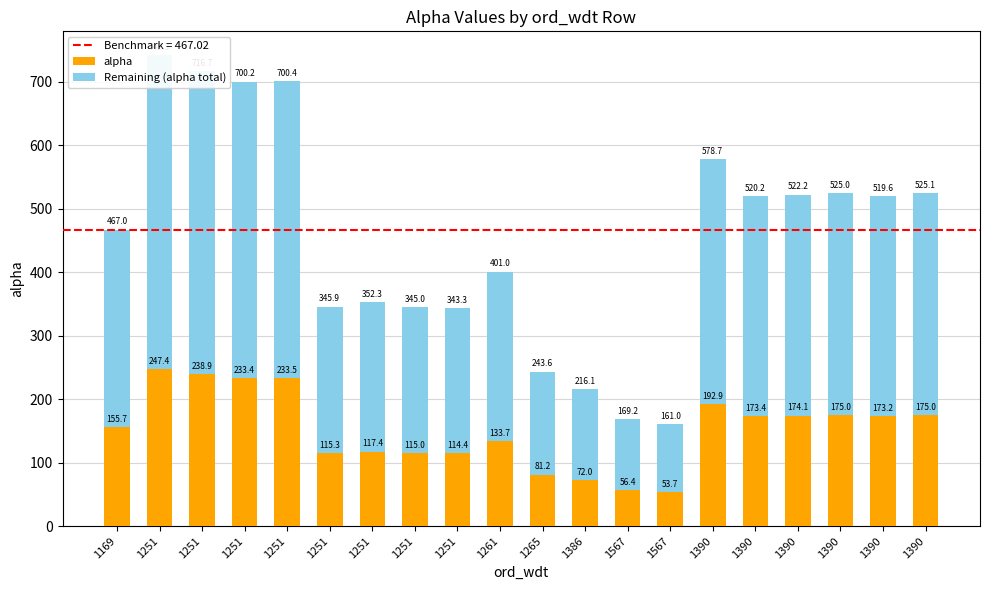

Which series changed the most between 1390 and 1390?

Remaining (alpha total)